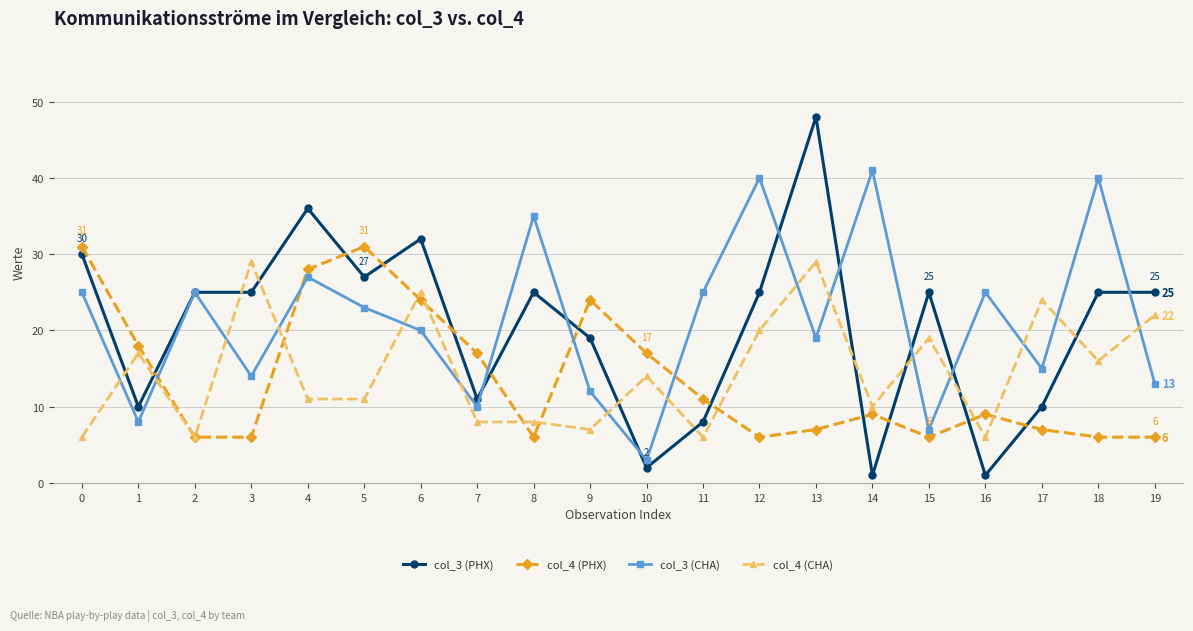

What value does the col_4 (CHA) series have at 13?

29